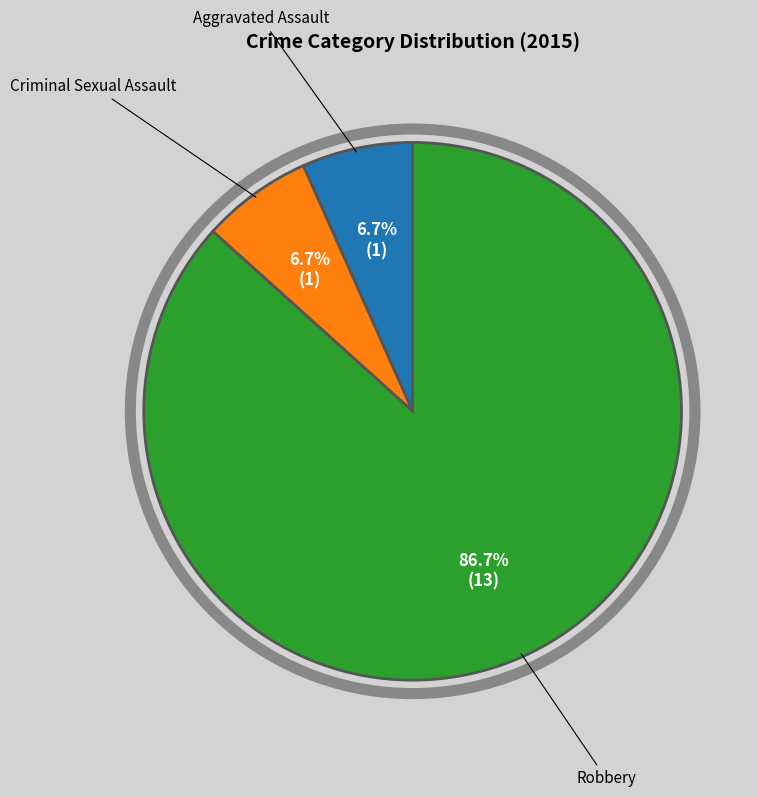

Is there a majority slice in this chart?

Yes